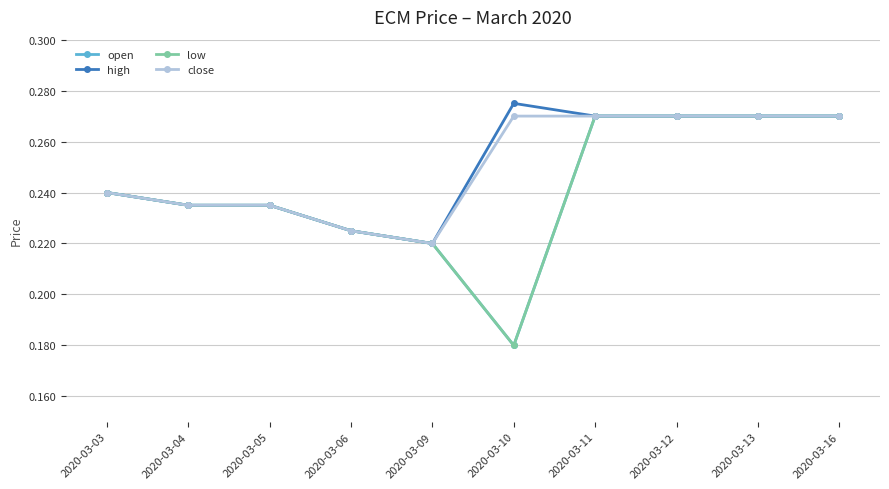

The value of open at 2020-03-09 is 0.2. True or false?

True